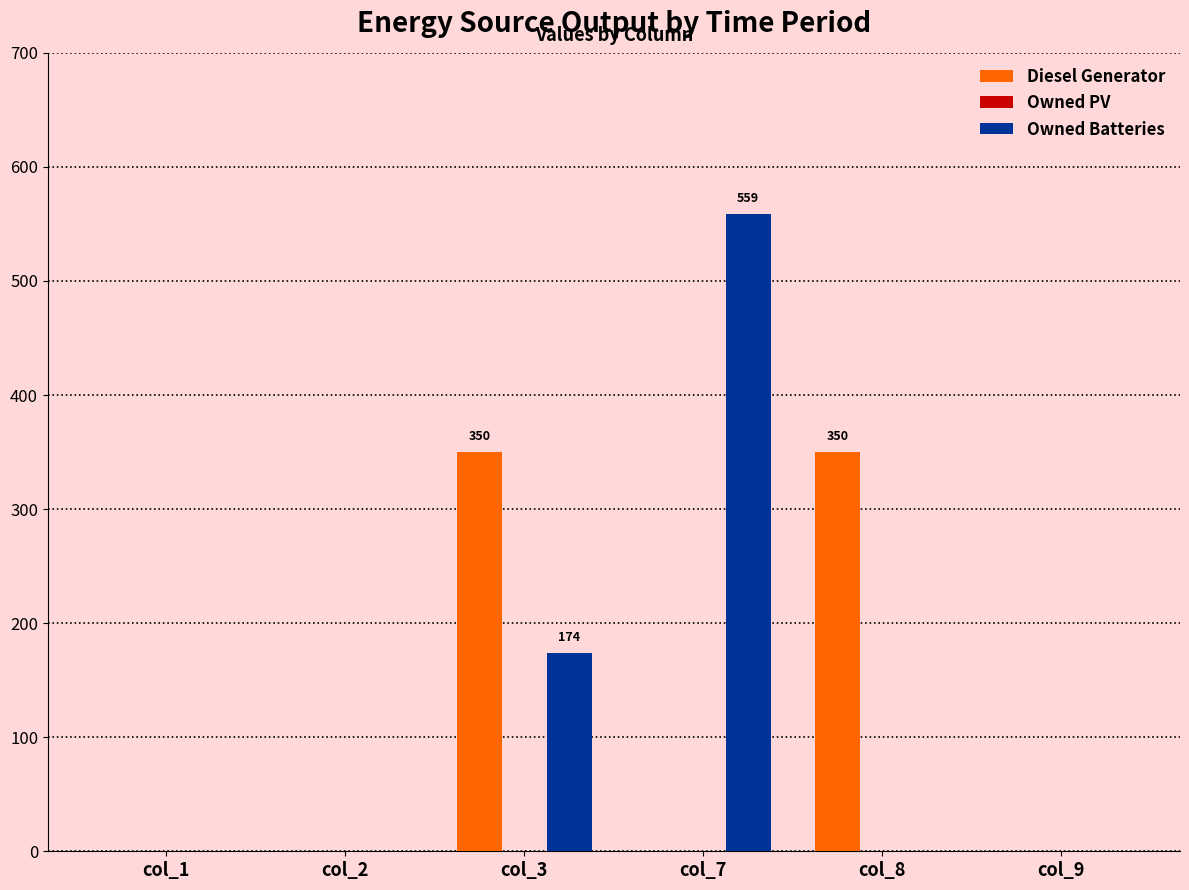

What is the greatest value displayed?

559